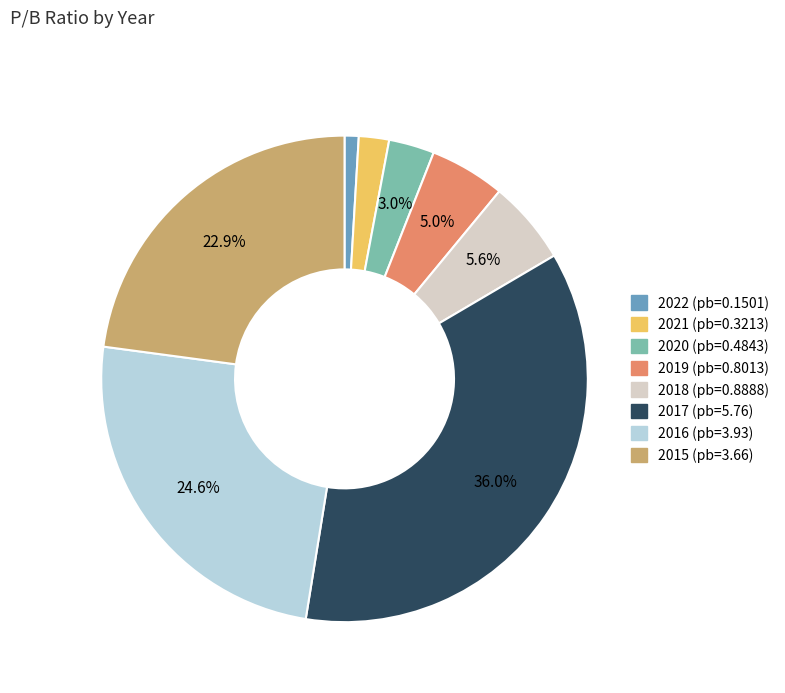

What is the ratio of the value at 2017 to the value at 2015?

1.6